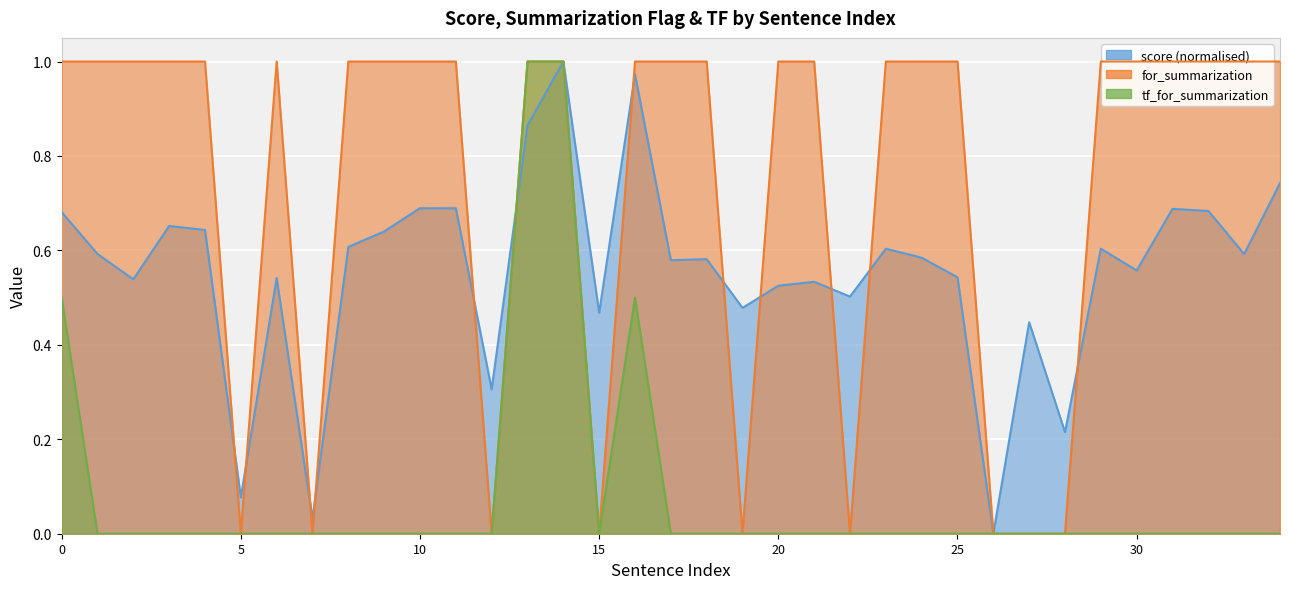

True or false: for_summarization has a value of 0.0 at 27.

True